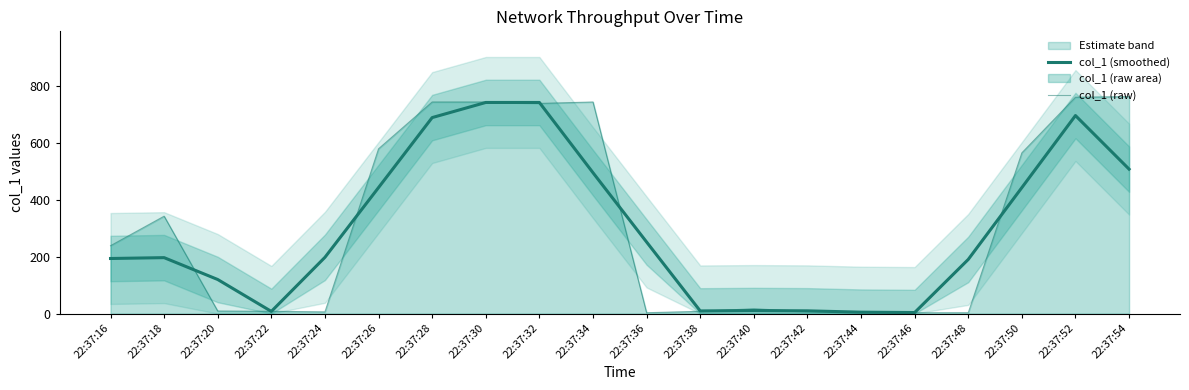

What are all the series names shown in the legend?

col_1 (smoothed), col_1 (raw)